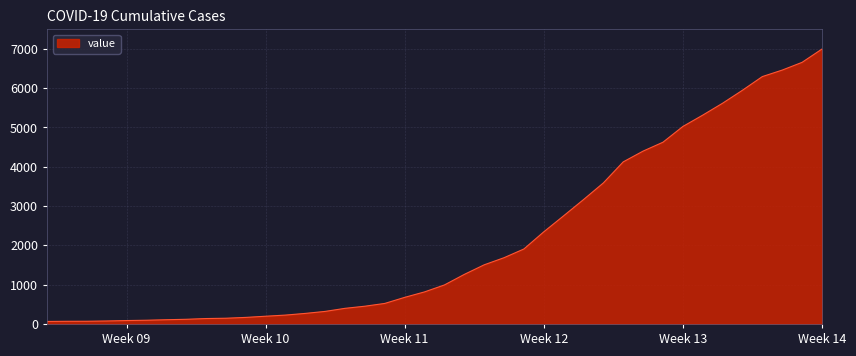

How many lines are shown in the chart?

1